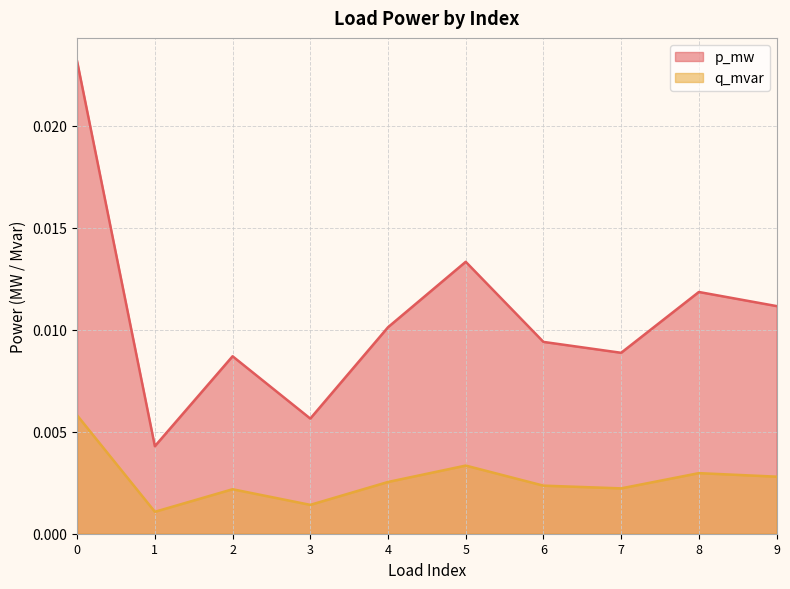

Does the chart display data point markers on the line(s)?

No